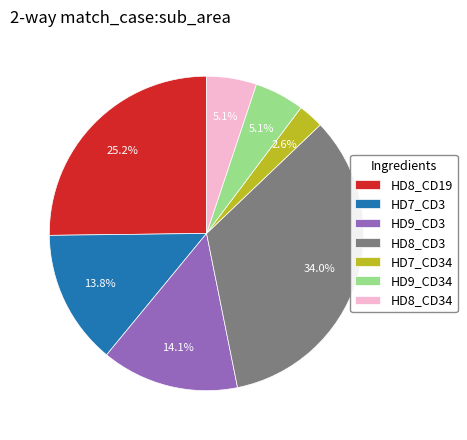

To the nearest percent, what is the difference between the HD7_CD34 and HD9_CD34 slice percentages?

3%